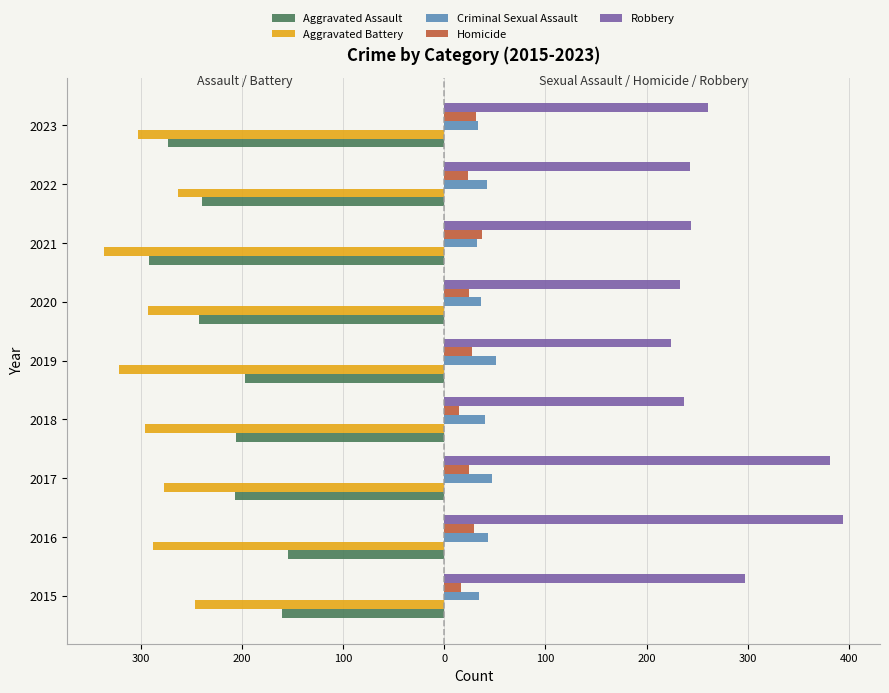

Which series has the largest range (max minus min)?

Robbery